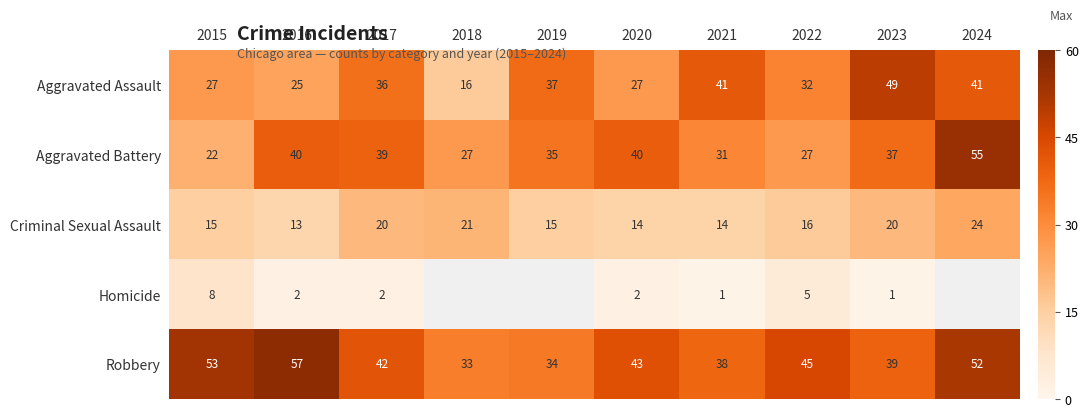

At how many categories does at least one series exceed 15?

10